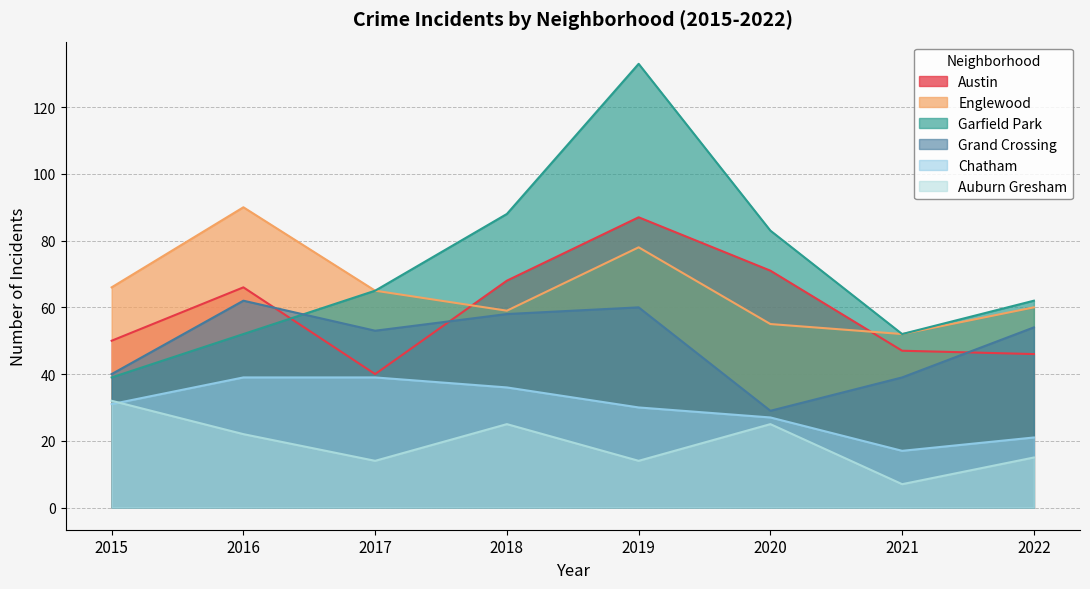

How many data points in Auburn Gresham are above 22?

3